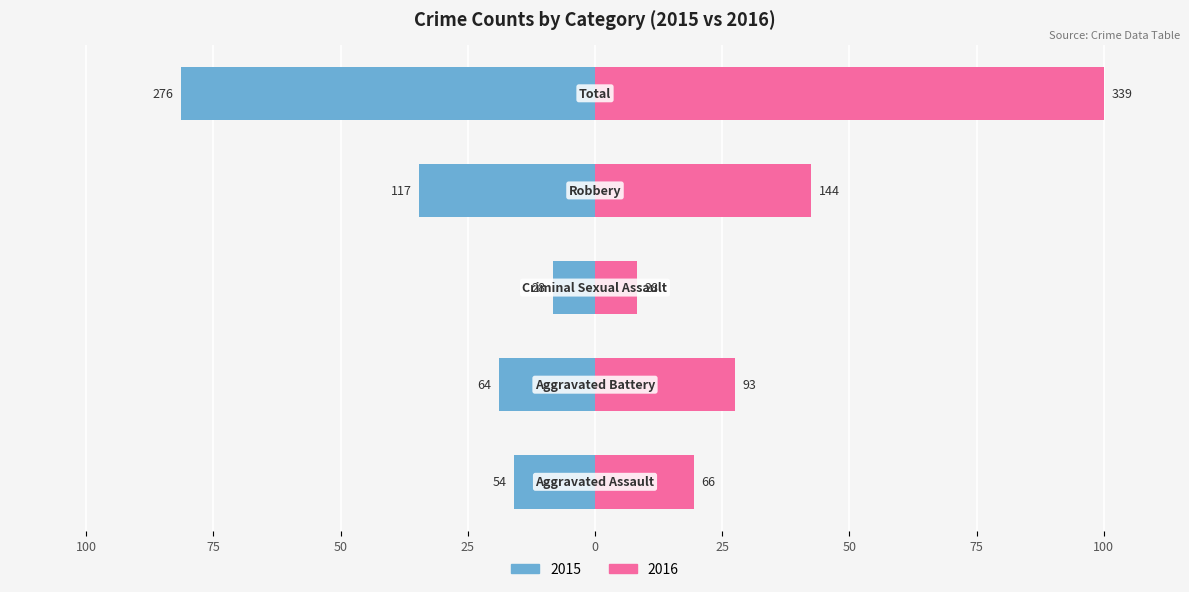

How many bars are there in each group?

2